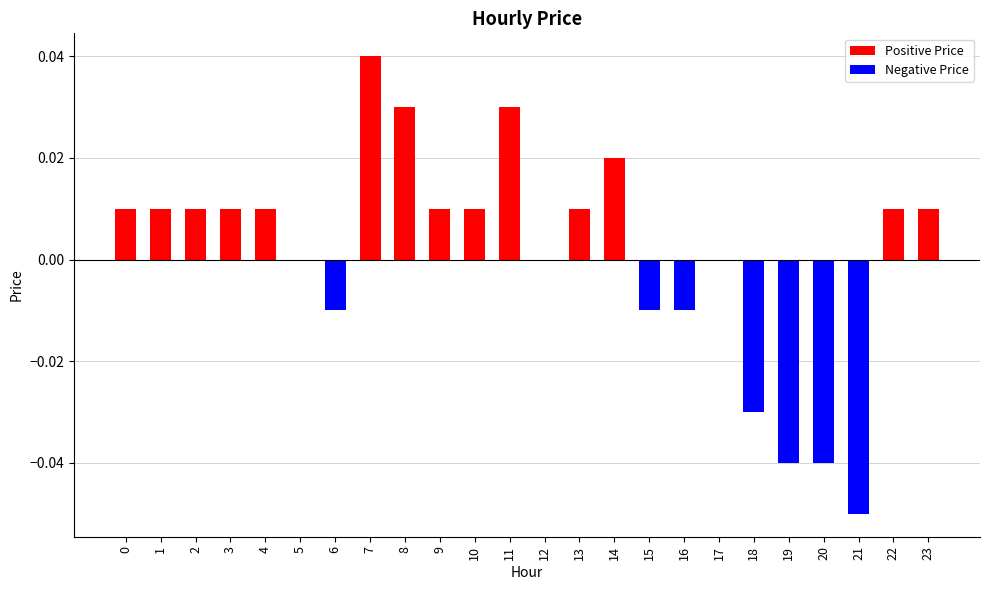

Which has a higher value, 1 or 8?

8